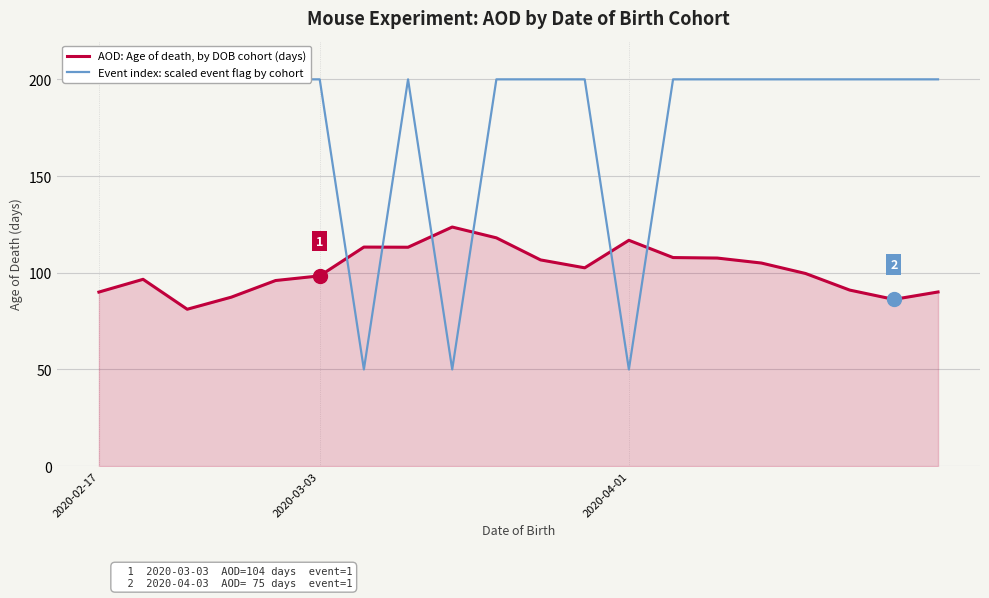

Which has a higher value, 4 or 7?

7